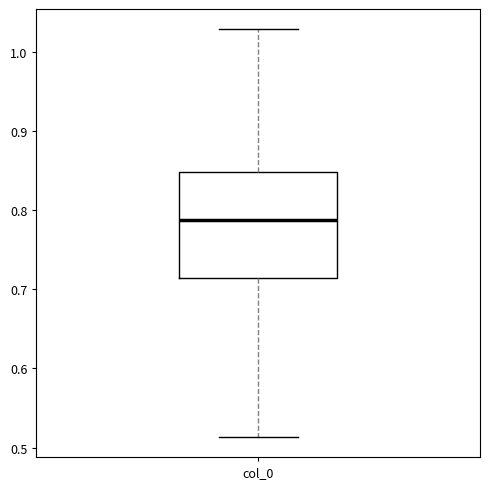

Where does the median line of the box for col_0 sit on the y-axis? The values are not printed on the chart, so give them approximately, as read against the axis.

0.79